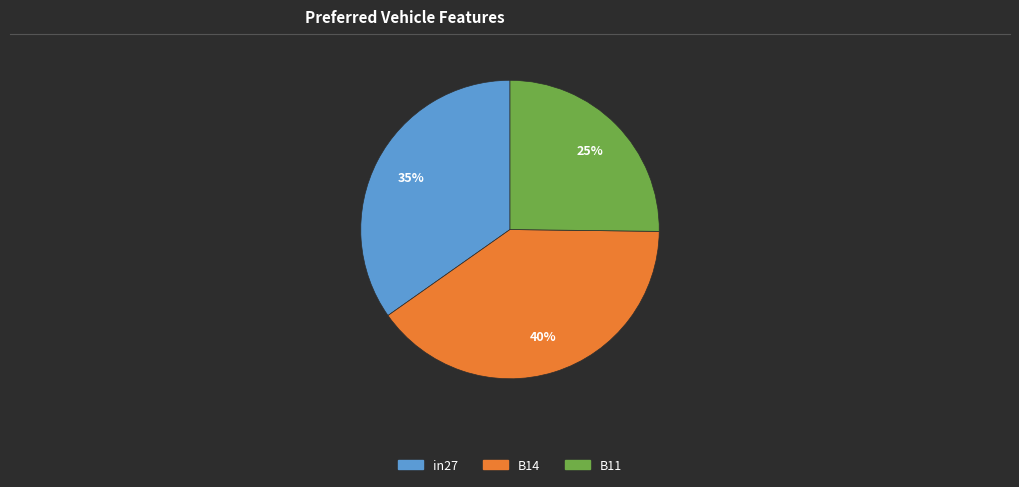

Rank the categories by value from lowest to highest.

B11, in27, B14